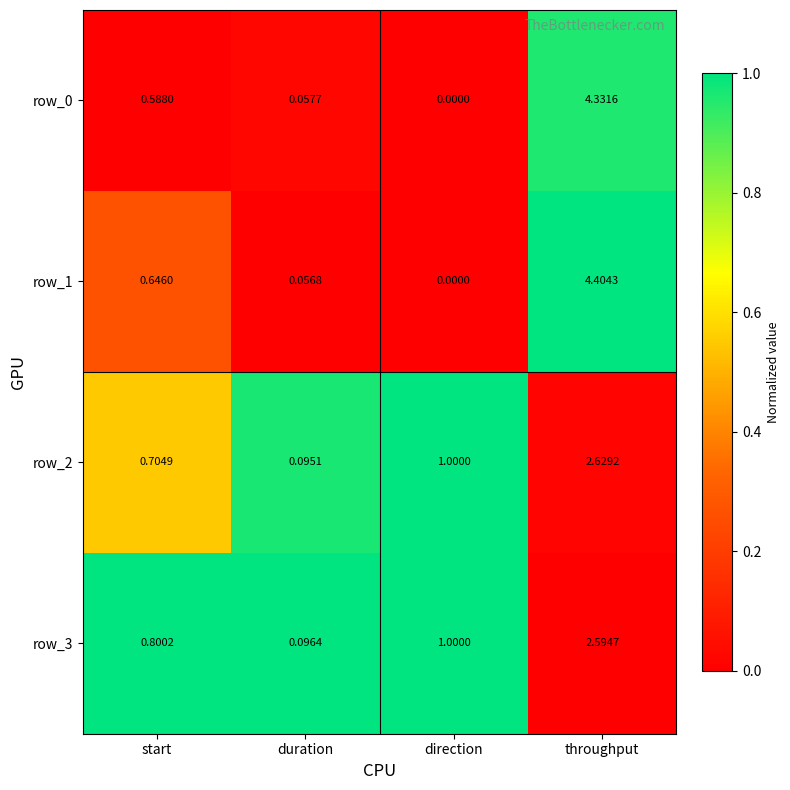

Is the value of row_1 at throughput greater than the value of row_0 at throughput?

Yes